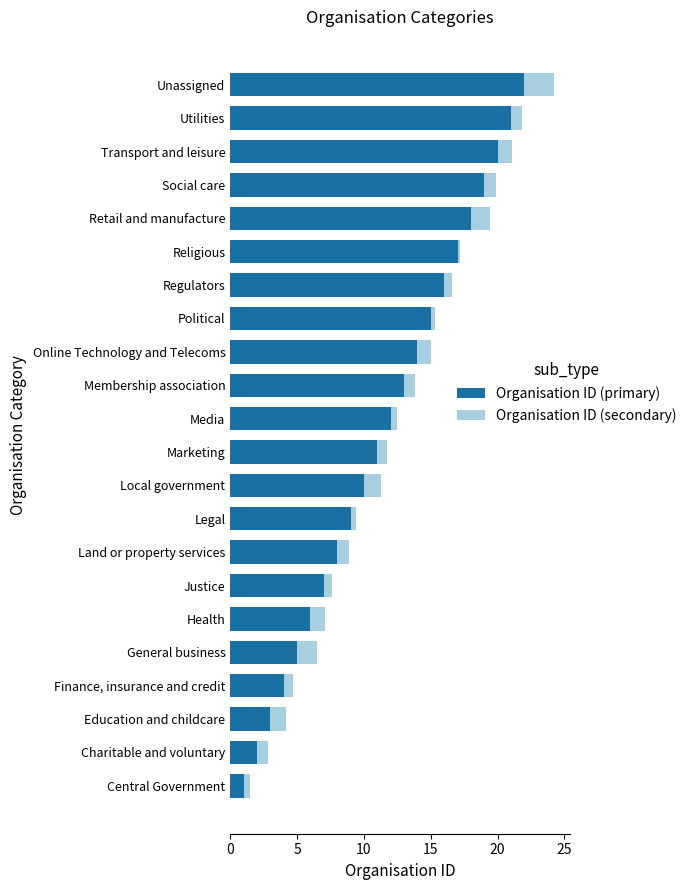

At which category is the sum across all series the highest?

Unassigned